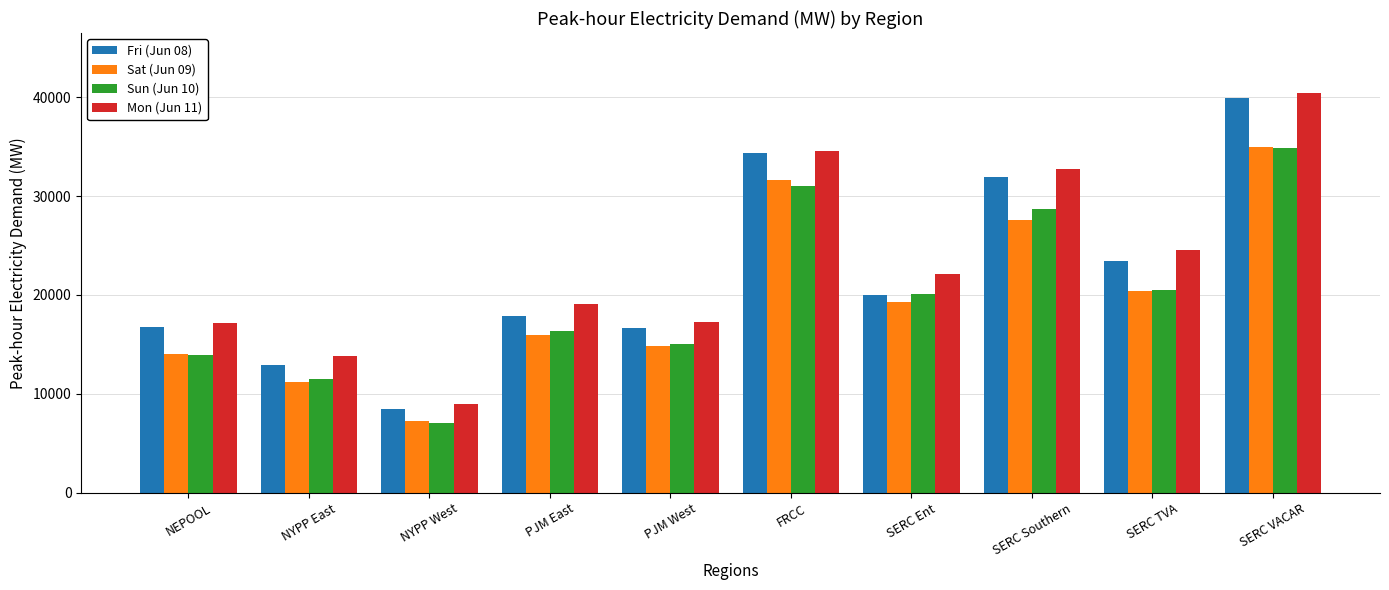

How many data points in Sun (Jun 10) are above 20054?

5